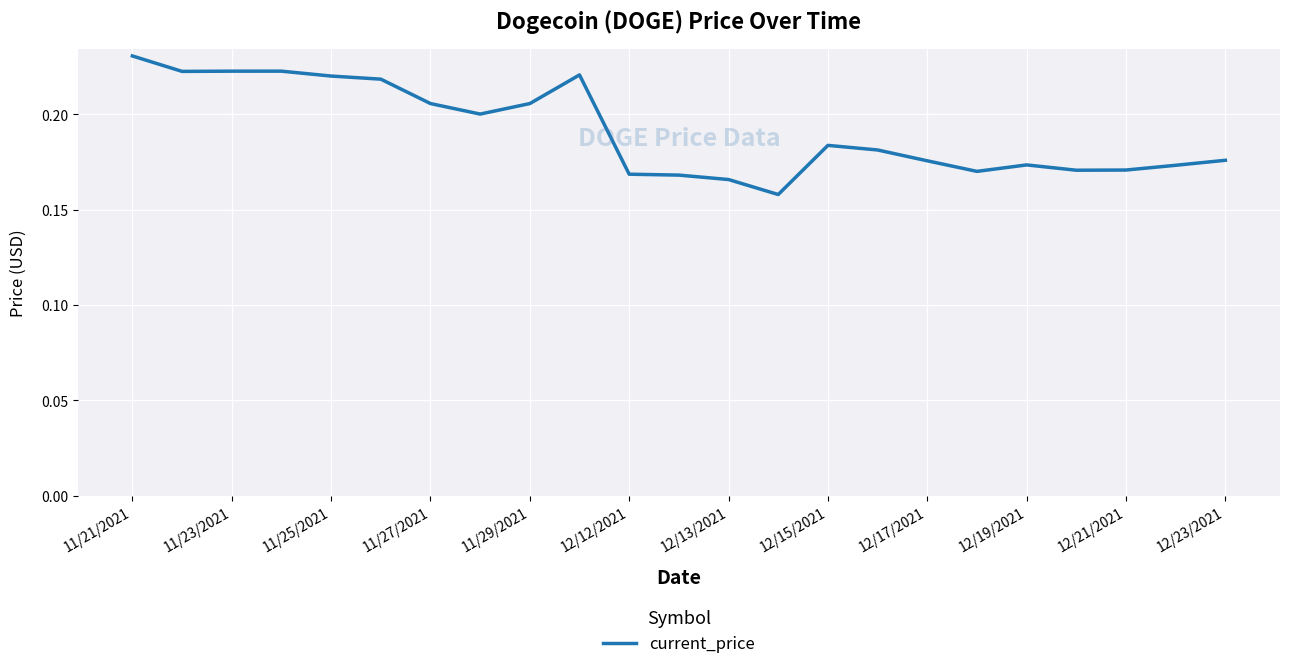

Count the values in the range 0 to 1.

23